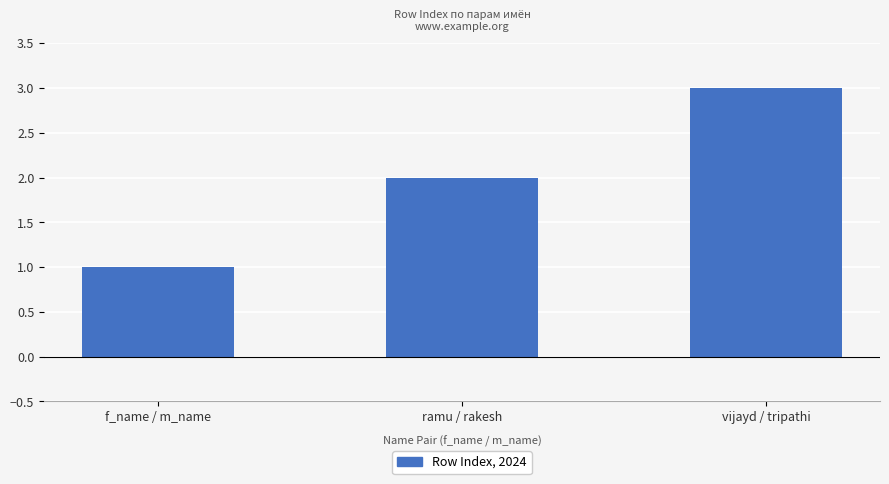

What is the sum of all values?

6